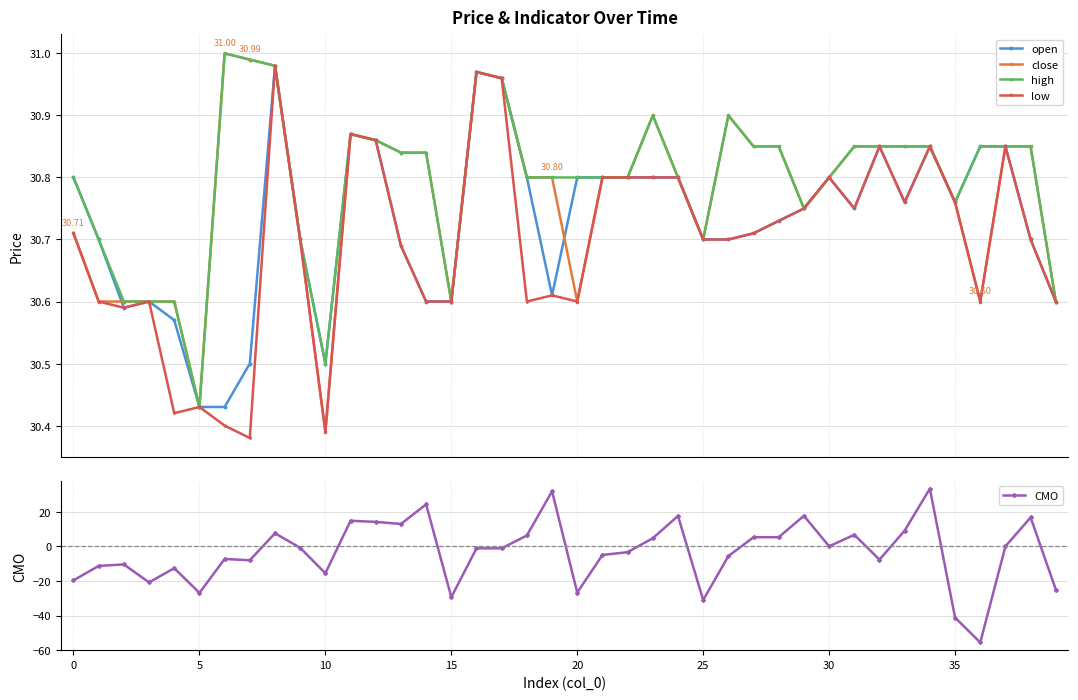

What is the label of the 27th point from the right?

13